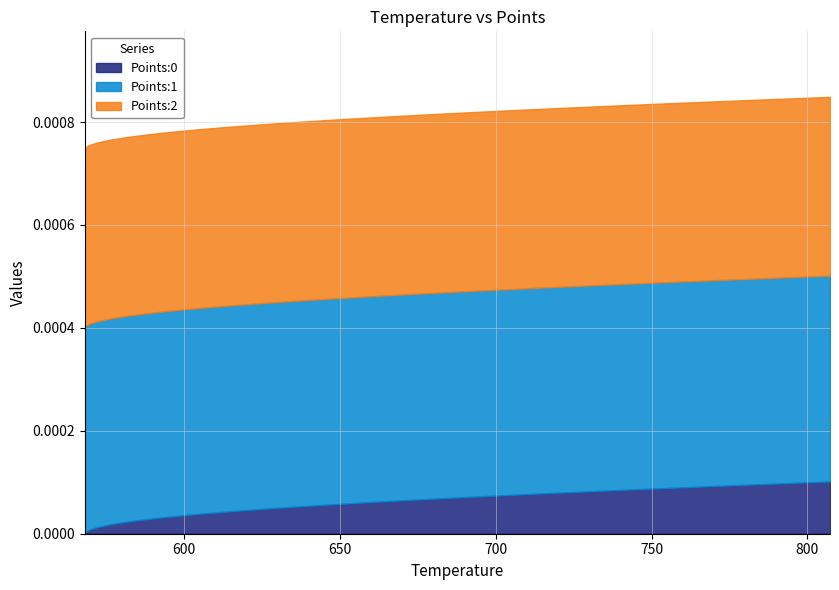

Reading left to right, list all the values displayed in this chart.

temp: 568.2	568.2	568.9	569.6	570.9	572.3	574.3	576.4	579.0	581.8	585.0	588.5	592.3	596.5	600.9	605.8	610.8	616.3	622.0	628.1	634.4	641.1	648.0	655.3	662.7	670.7	678.6	687.1	695.7	704.7	713.8	723.3	732.9	742.9	753.0	763.5	774.1	785.0	796.0	807.3
Points:0: 0.0	0.0	0.0	0.0	0.0	0.0	0.0	0.0	0.0	0.0	0.0	0.0	0.0	0.0	0.0	0.0	0.0	0.0	0.0	0.0	0.0	0.0	0.0	0.0	0.0	0.0	0.0	0.0	0.0	0.0	0.0	0.0	0.0	0.0	0.0	0.0	0.0	0.0	0.0	0.0
Points:1: 0.0	0.0	0.0	0.0	0.0	0.0	0.0	0.0	0.0	0.0	0.0	0.0	0.0	0.0	0.0	0.0	0.0	0.0	0.0	0.0	0.0	0.0	0.0	0.0	0.0	0.0	0.0	0.0	0.0	0.0	0.0	0.0	0.0	0.0	0.0	0.0	0.0	0.0	0.0	0.0
Points:2: 0.0	0.0	0.0	0.0	0.0	0.0	0.0	0.0	0.0	0.0	0.0	0.0	0.0	0.0	0.0	0.0	0.0	0.0	0.0	0.0	0.0	0.0	0.0	0.0	0.0	0.0	0.0	0.0	0.0	0.0	0.0	0.0	0.0	0.0	0.0	0.0	0.0	0.0	0.0	0.0